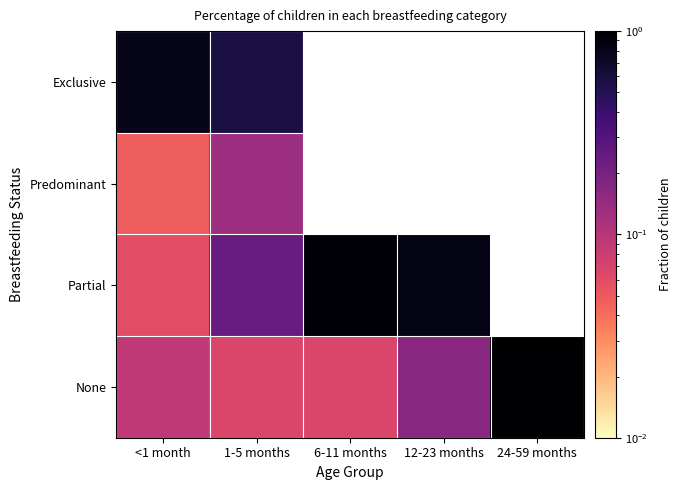

At how many categories does at least one series exceed 0?

5